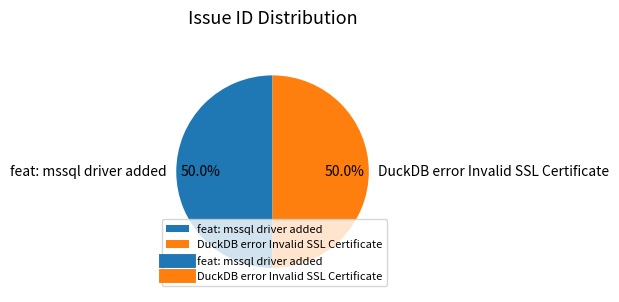

How many slices are in this pie chart?

2